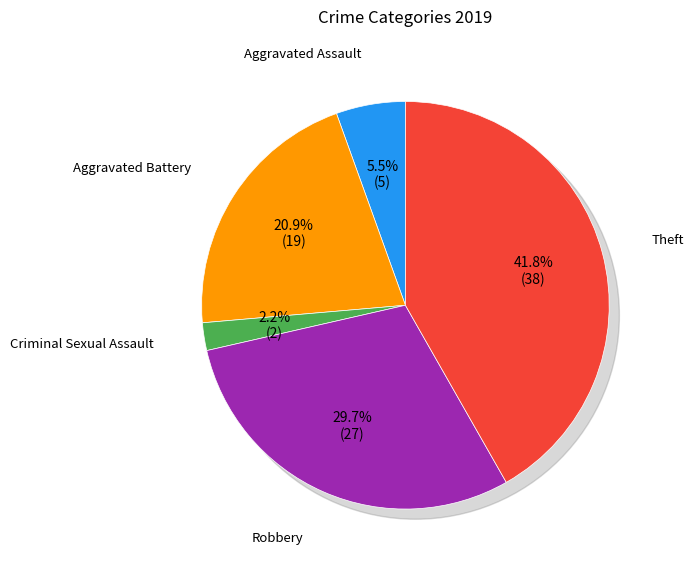

How many segments does this pie chart have?

5